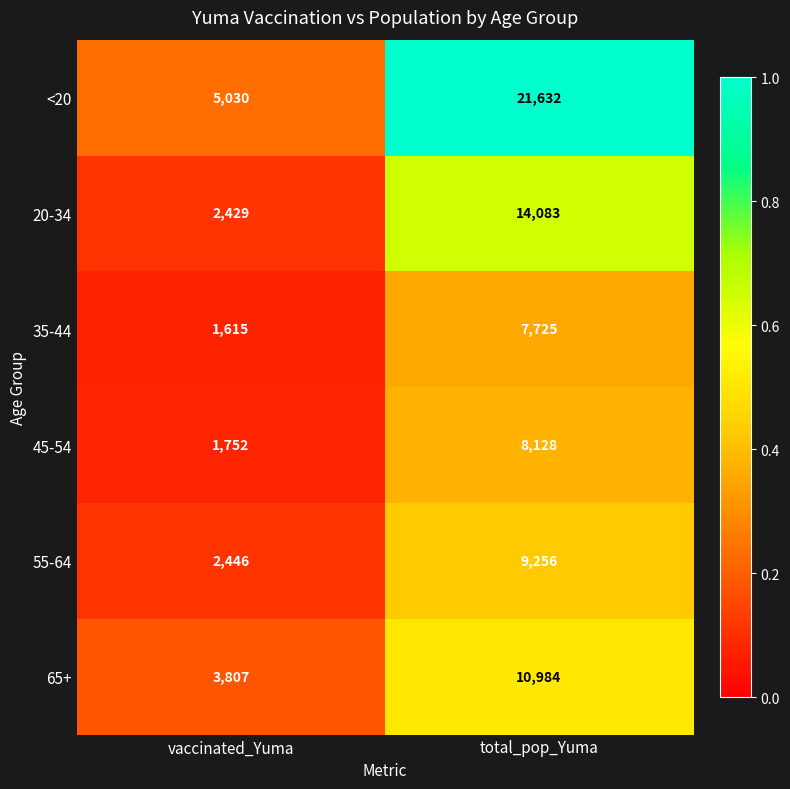

True or false: 45-54 has a value of 12639 at total_pop_Yuma.

False